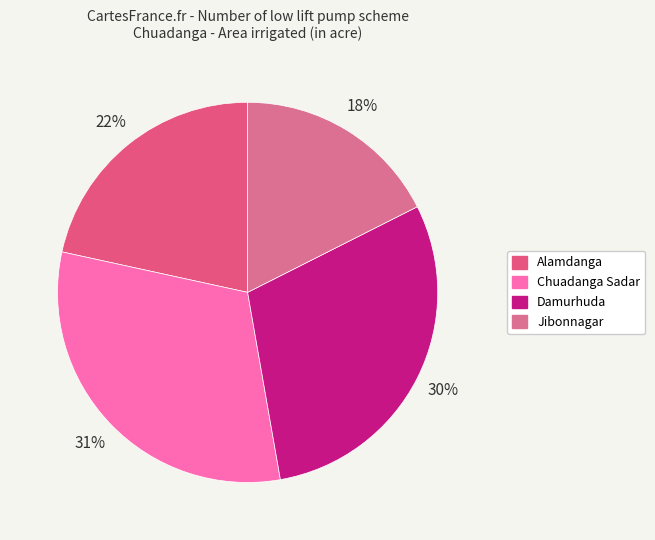

What is the total percentage of Chuadanga Sadar and Alamdanga?

52.8%